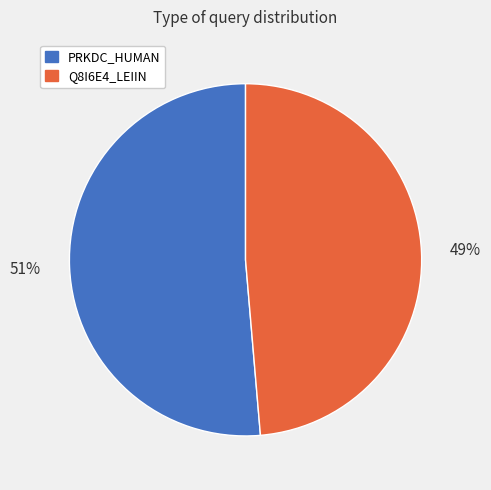

How many slices are in this pie chart?

2